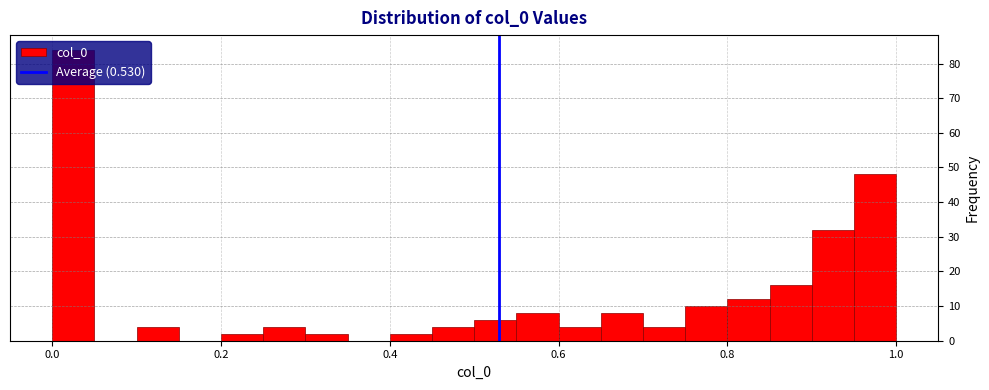

Read against the x-axis, roughly where is the centre of the tallest bar?

0.02